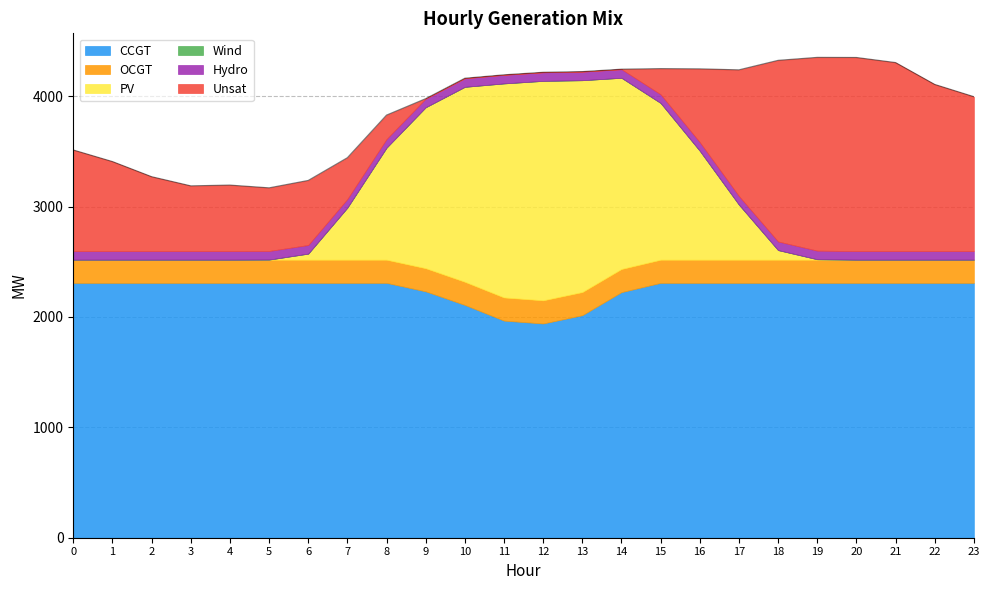

What is the sum of all Hydro values?

1872